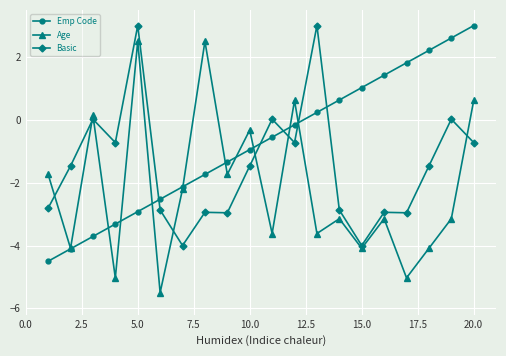

Which series has the widest spread of values?

Age